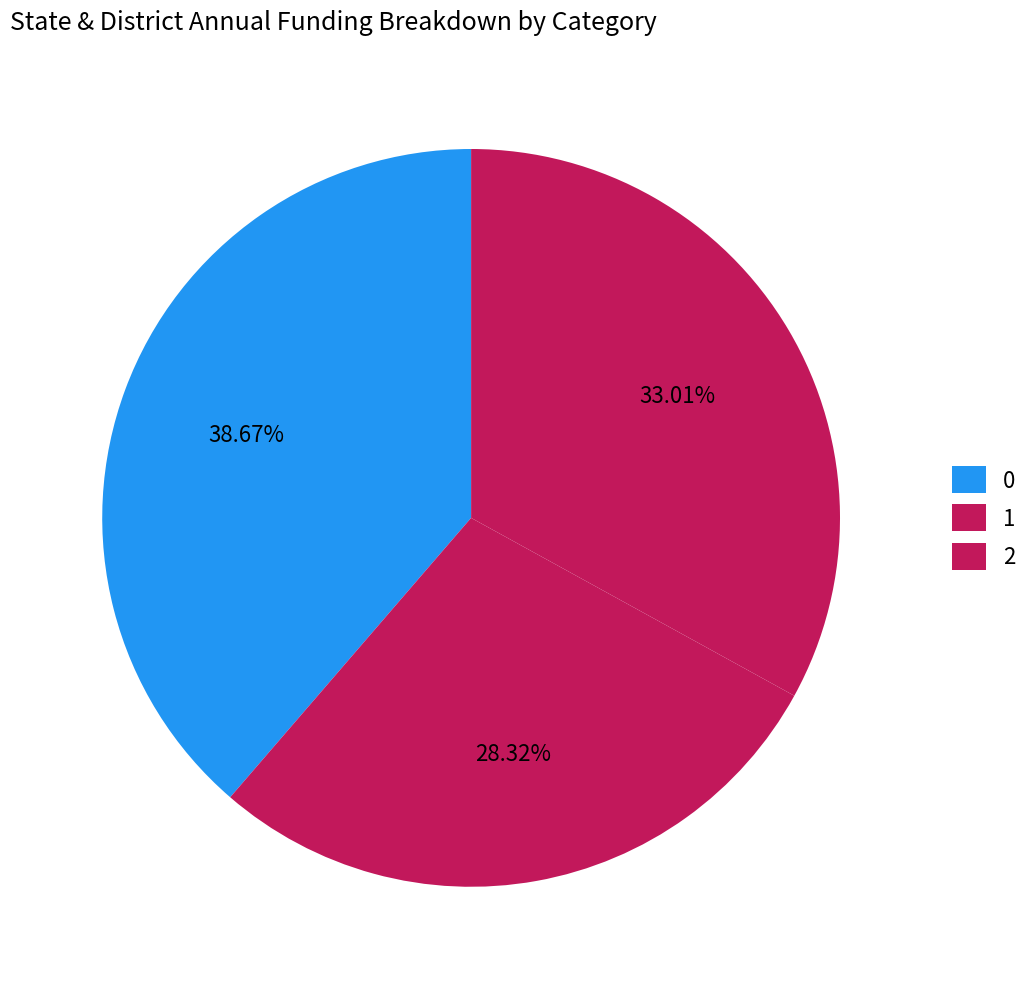

Is 2 the majority of the pie?

No